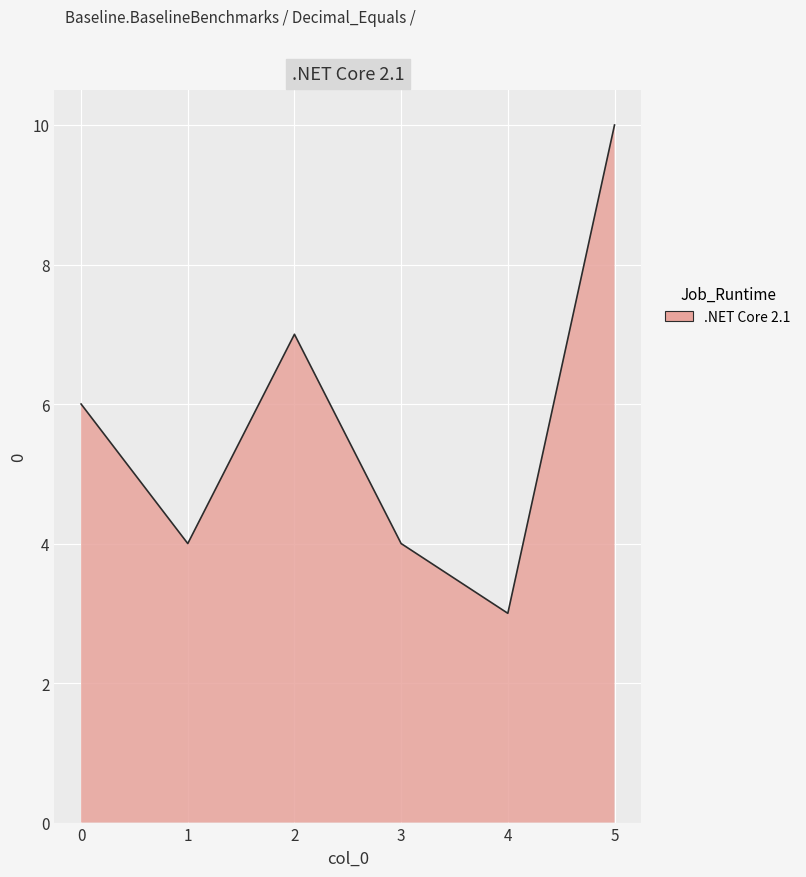

How many interior local peaks (higher than both neighbors) does the data have?

1